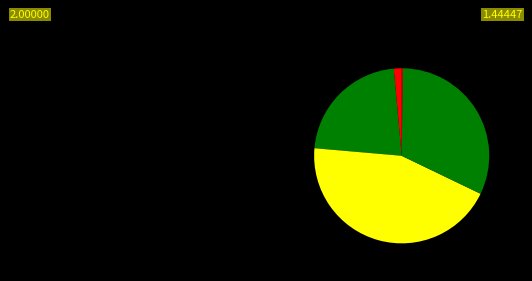

Which category has the smallest portion of the pie?

Inference Time